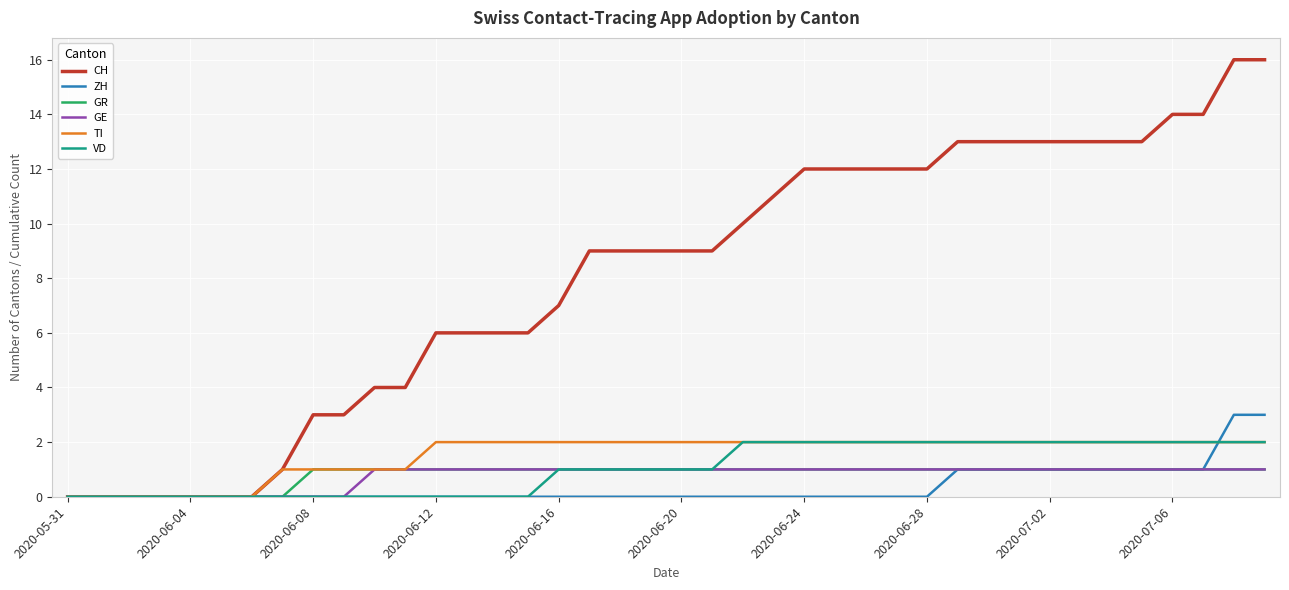

Which series has the largest total across all categories?

CH